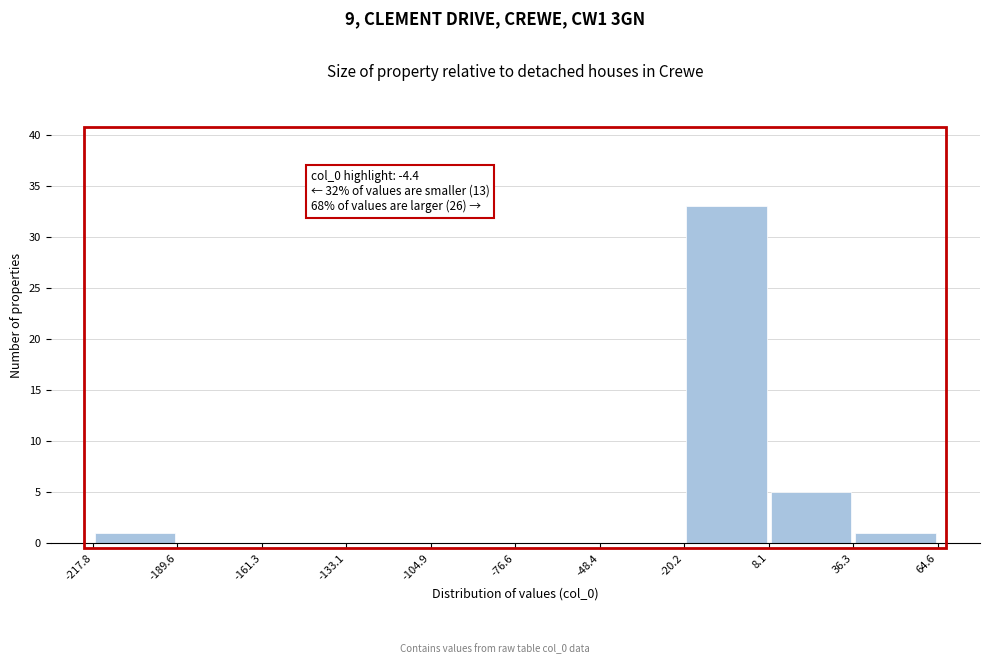

Over which range of the x-axis is the bar tallest?

-20.2 to 8.1